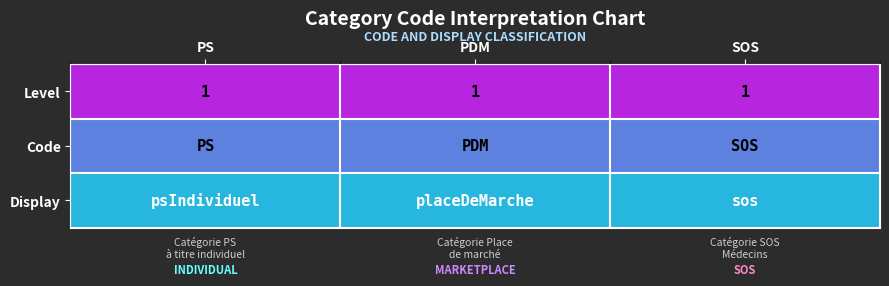

Is it true that Level equals 1.5 at SOS?

False